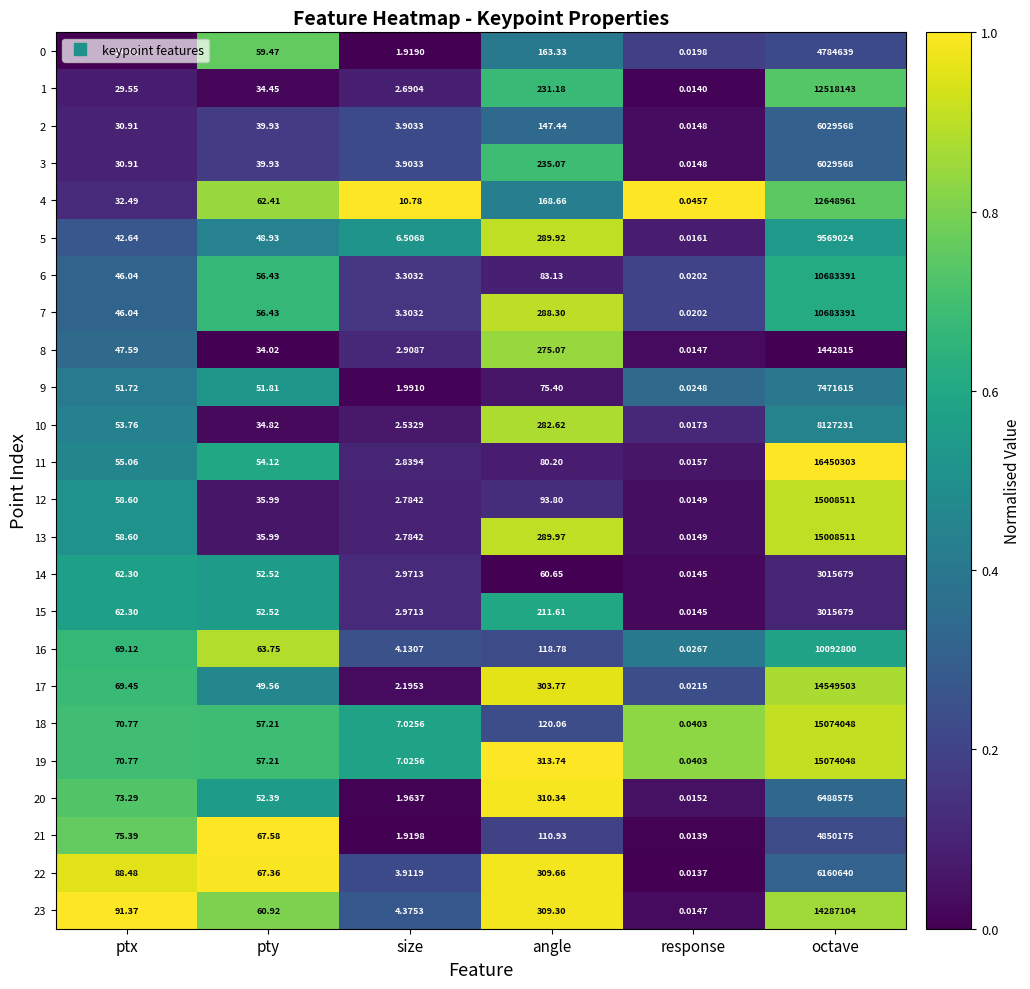

Rank the categories by 14 value from highest to lowest.

octave, ptx, angle, pty, size, response